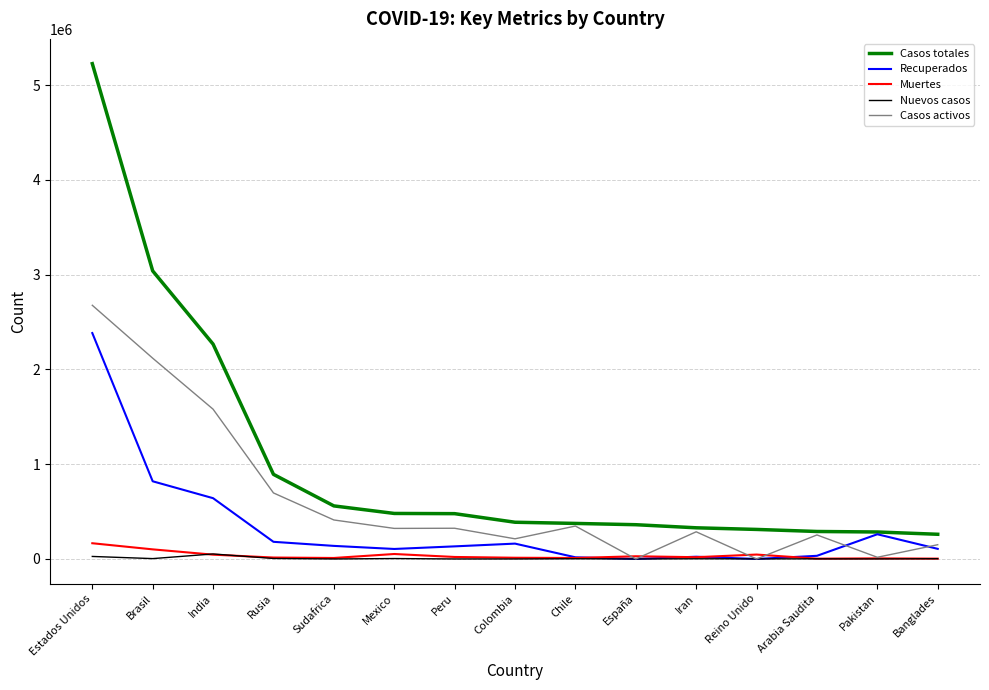

Which series has the largest range (max minus min)?

Casos totales